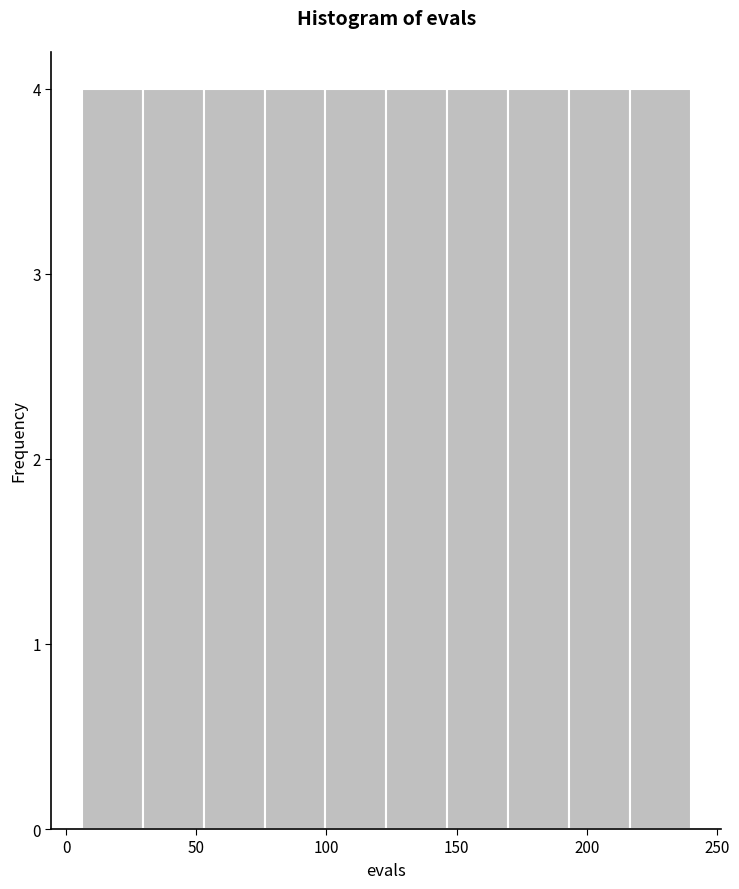

Reading left to right, transcribe this chart: for each bar, give the range it covers on the x-axis and its height. Neither the bar edges nor the heights are printed on the chart, so give them approximately, as read against the axes.

5 to 30: 4
30 to 55: 4
55 to 75: 4
75 to 100: 4
100 to 125: 4
125 to 145: 4
145 to 170: 4
170 to 195: 4
195 to 215: 4
215 to 240: 4